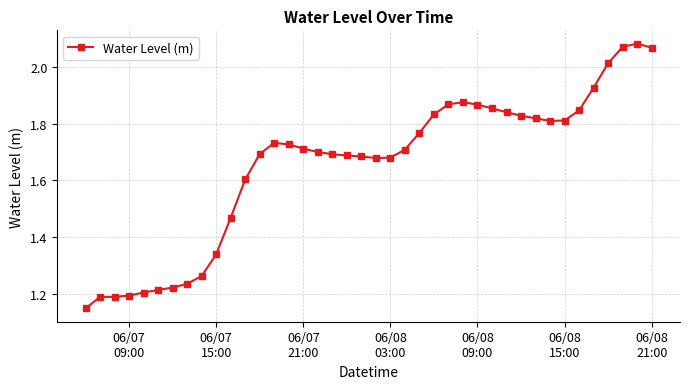

What is the difference between the maximum and minimum values?

0.9